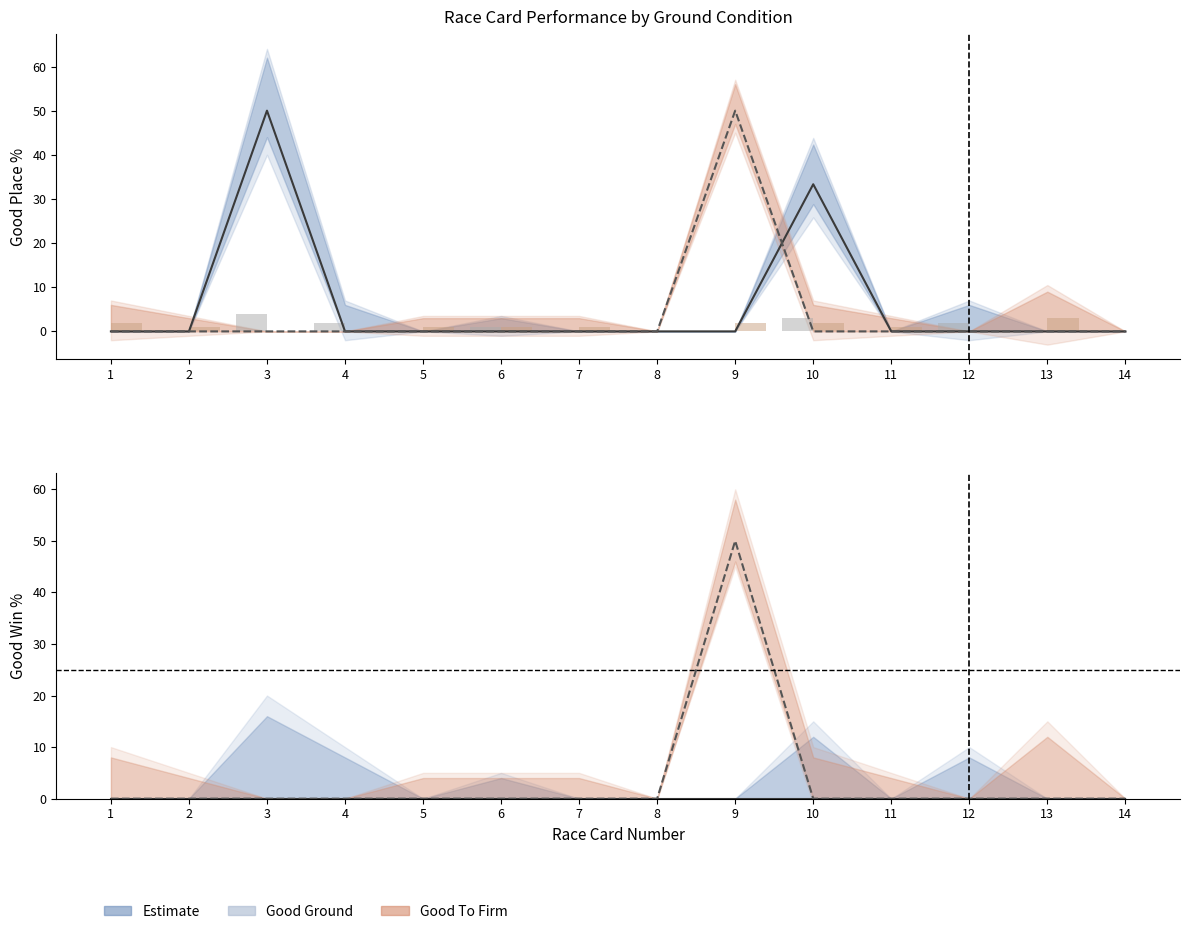

What is the maximum value for Good To Firm Win% line?

50.0